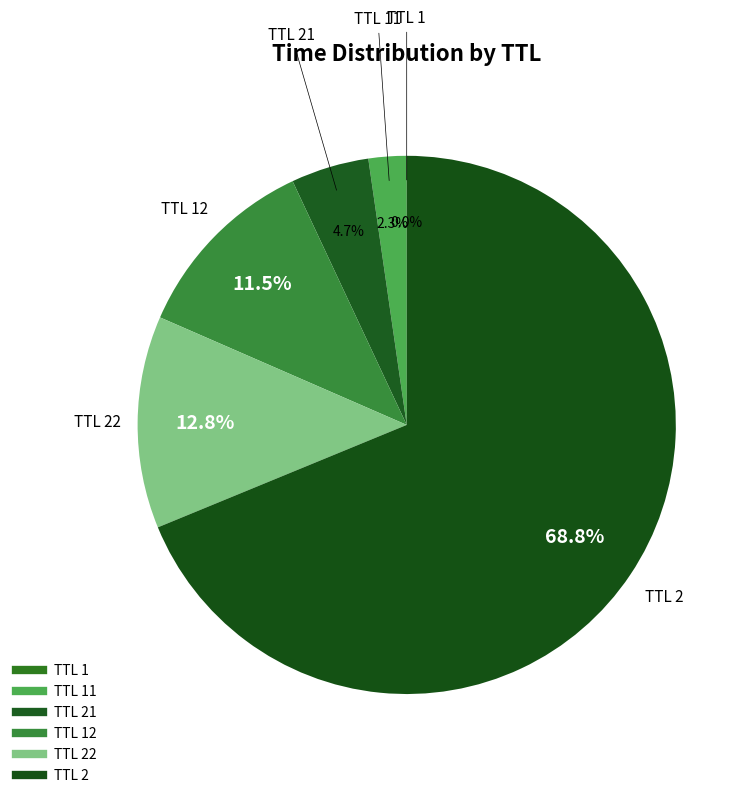

Which slice is the largest?

2